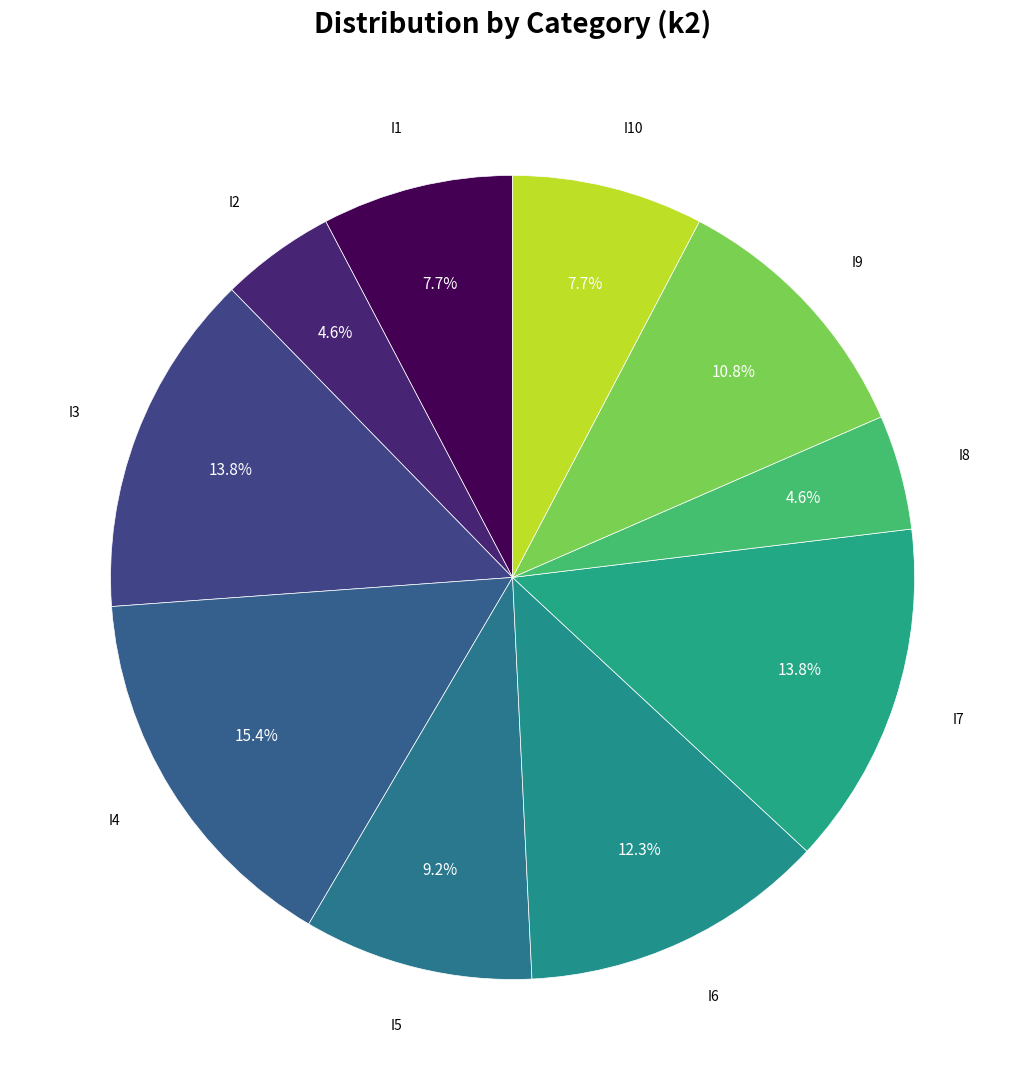

How many segments does this pie chart have?

10